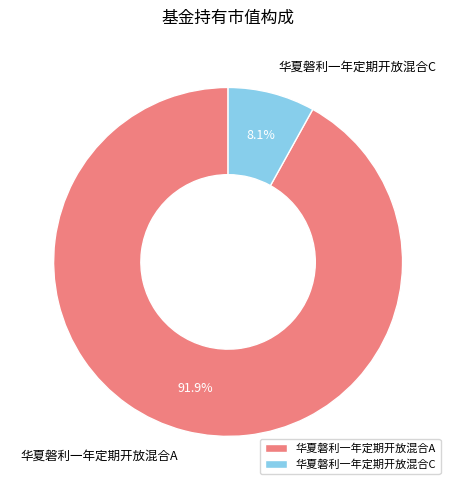

Is it true that 华夏磐利一年定期开放混合C is 8% of the pie?

True